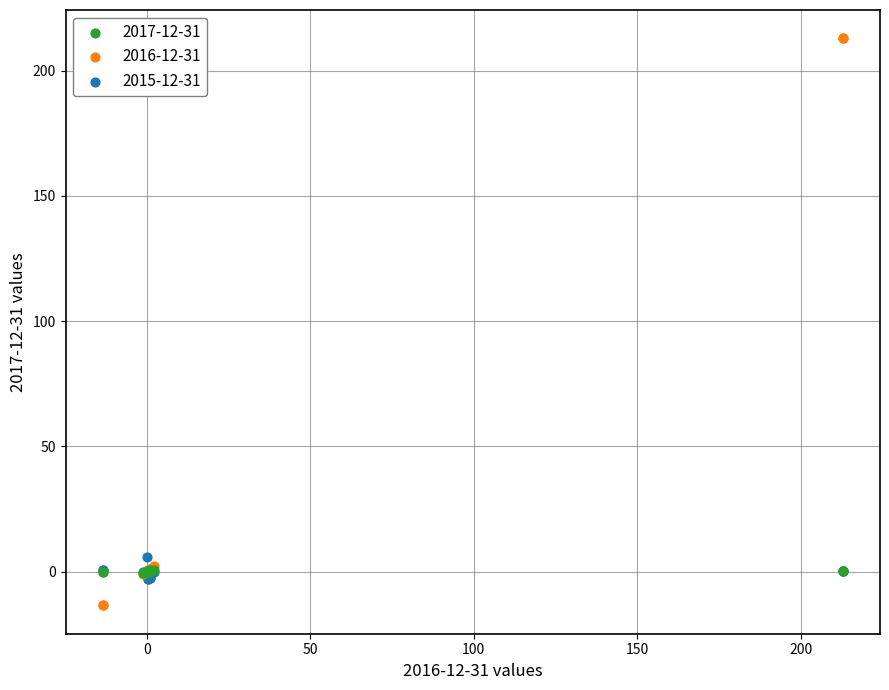

Which series has the widest spread of Y values?

2016-12-31